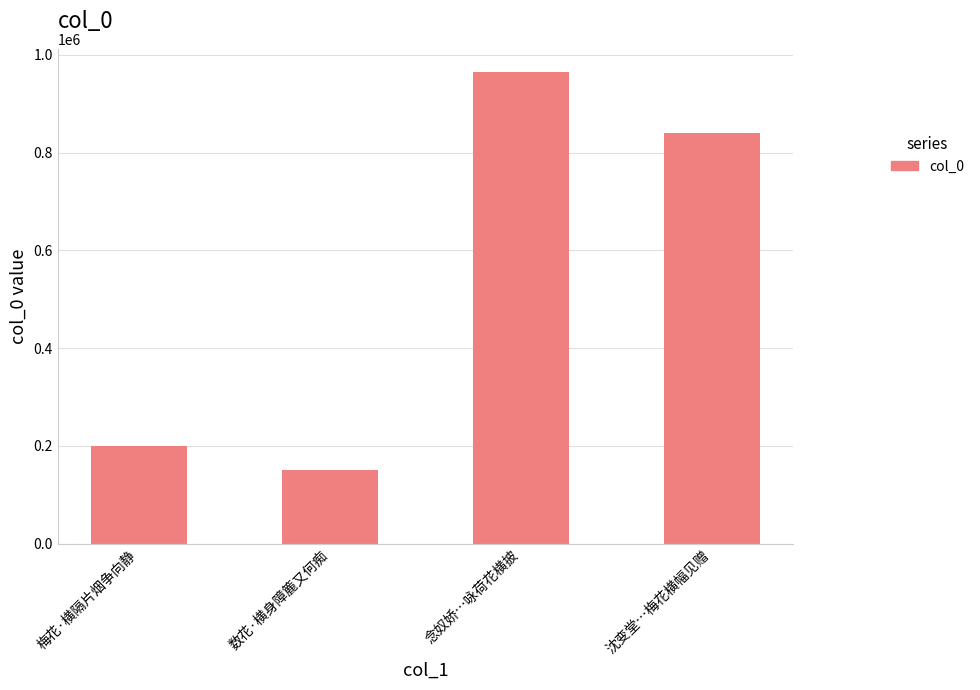

How many data points does each series have?

4